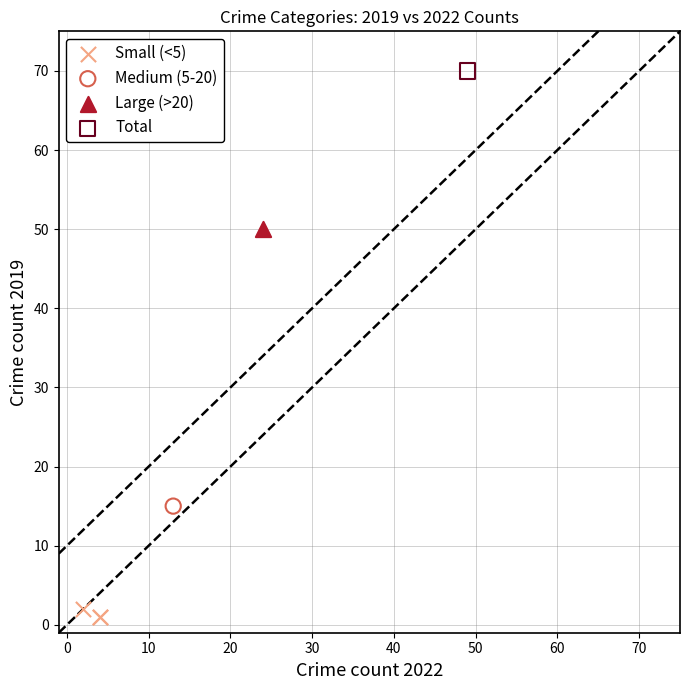

What are all the series names shown in the legend?

Small (<5), Medium (5-20), Large (>20), Total